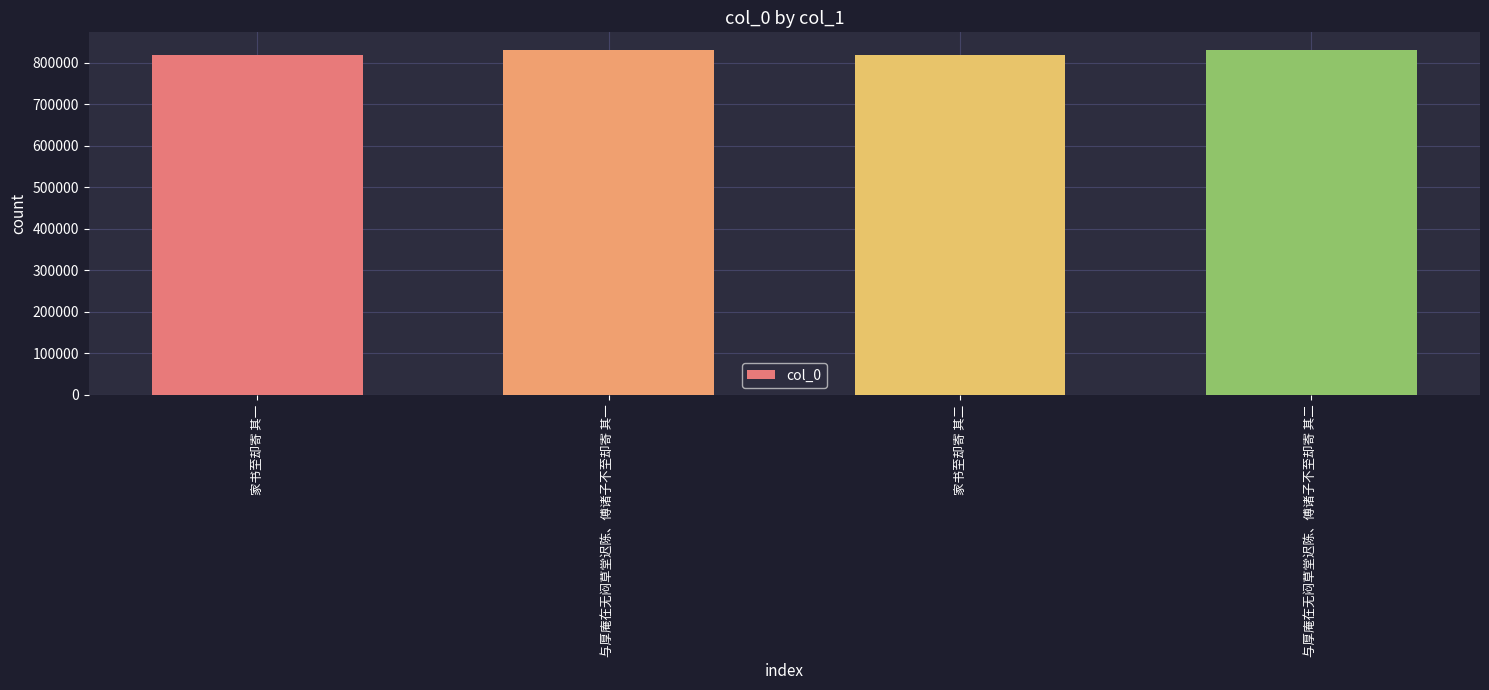

Read the value at 家书至却寄 其一.

819052